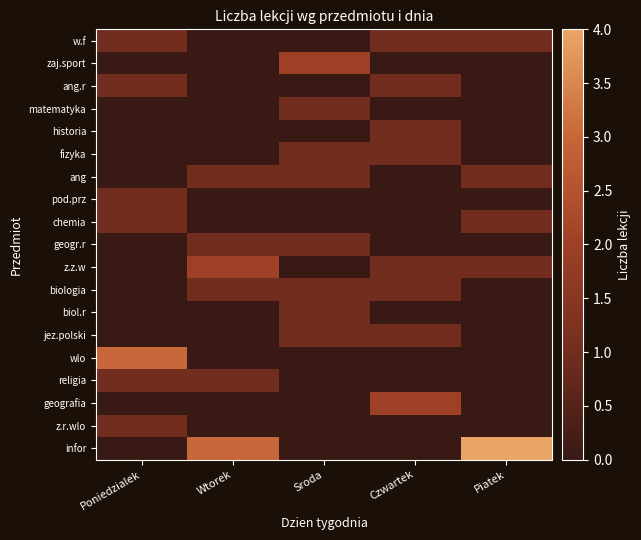

Which series has the largest total across all categories?

infor